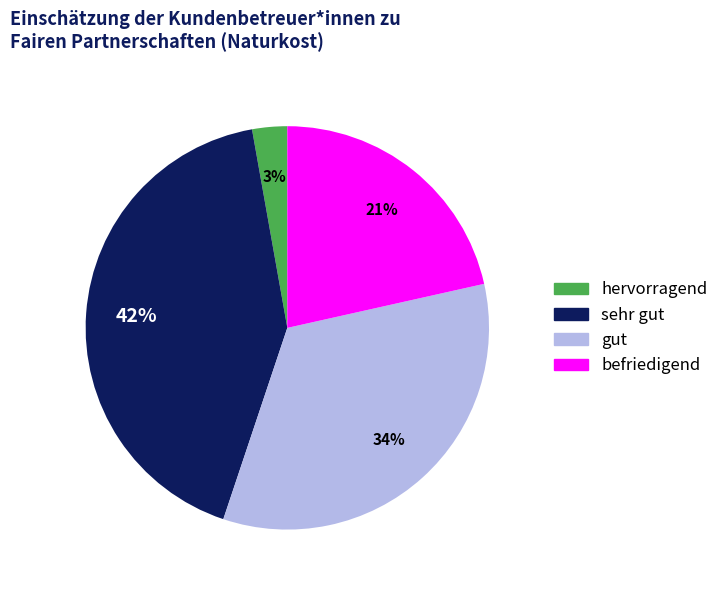

Does any single category account for the majority?

No